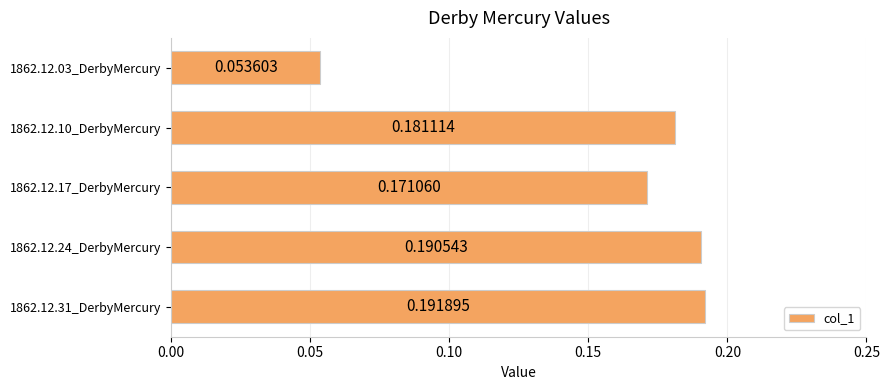

What is the sum of all values?

0.8